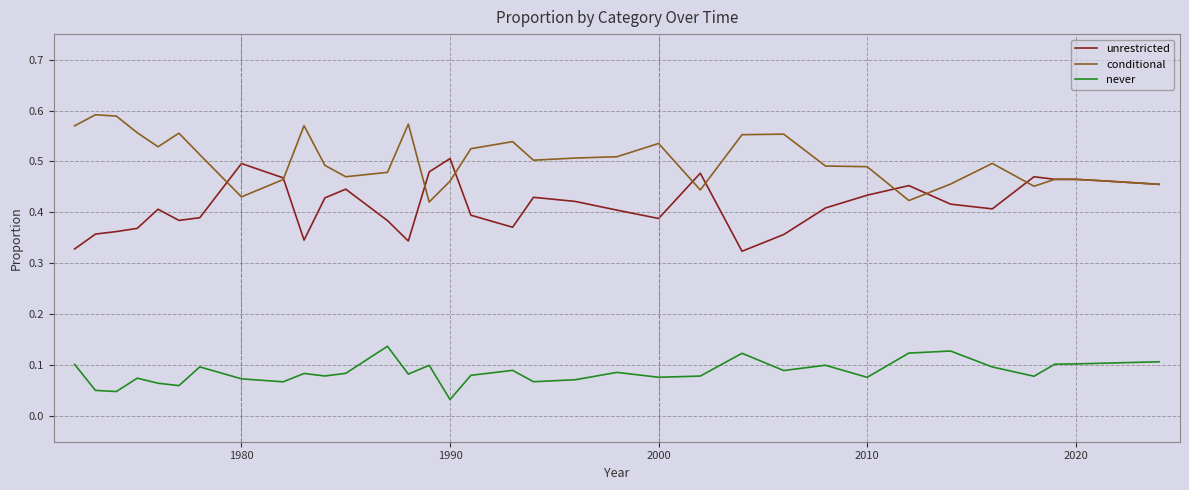

Rank the series by their average value, from highest to lowest.

conditional, unrestricted, never